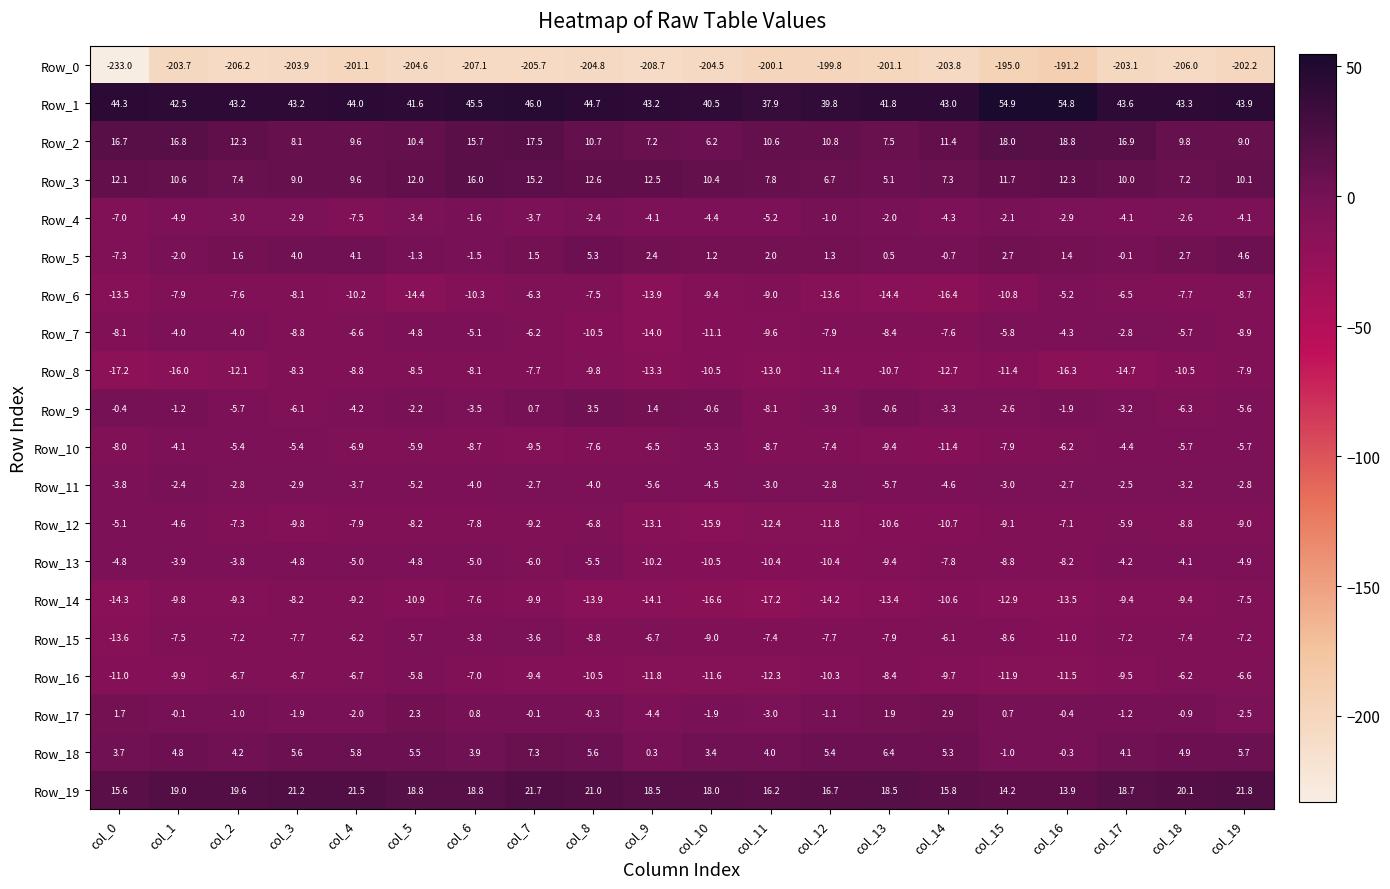

Which series changed the most between col_11 and col_12?

Row_6